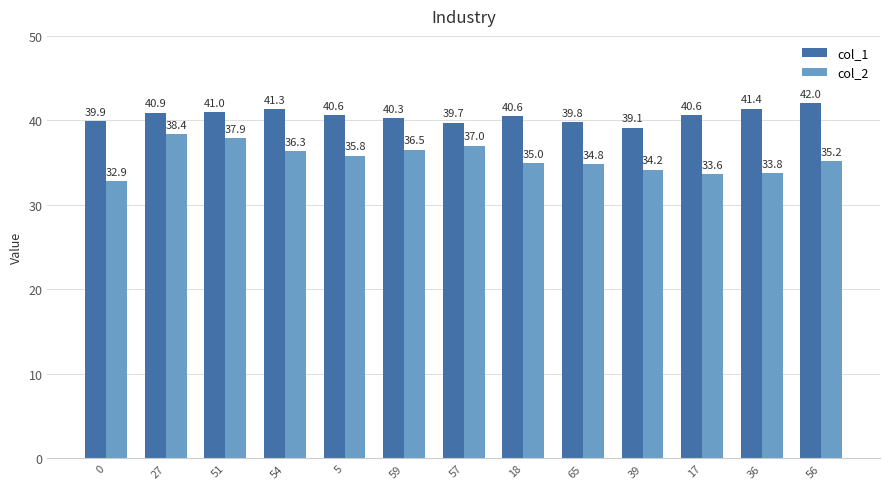

What is the difference between the second highest and second lowest values in the col_2 series?

4.3